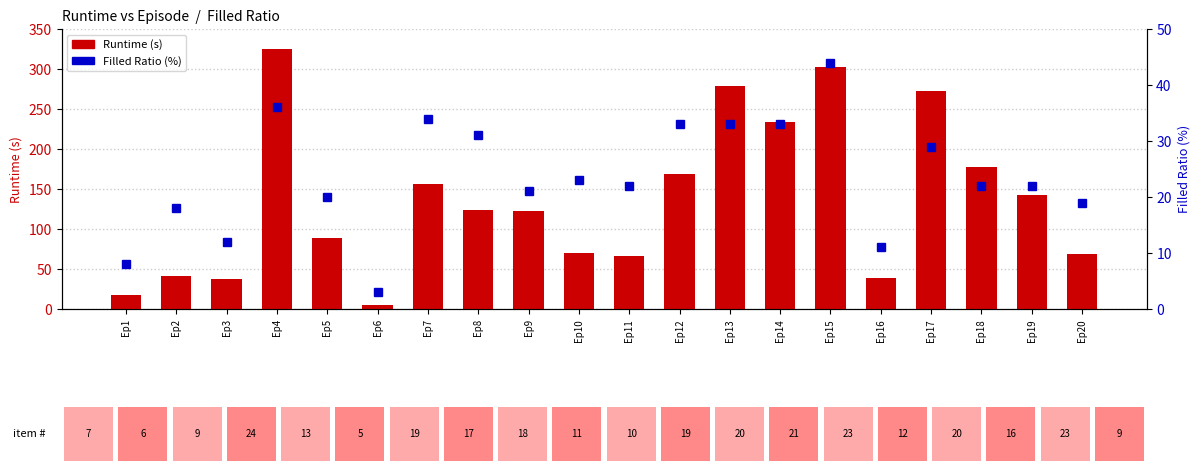

Which series changed the most between Ep8 and Ep20?

Runtime (s)